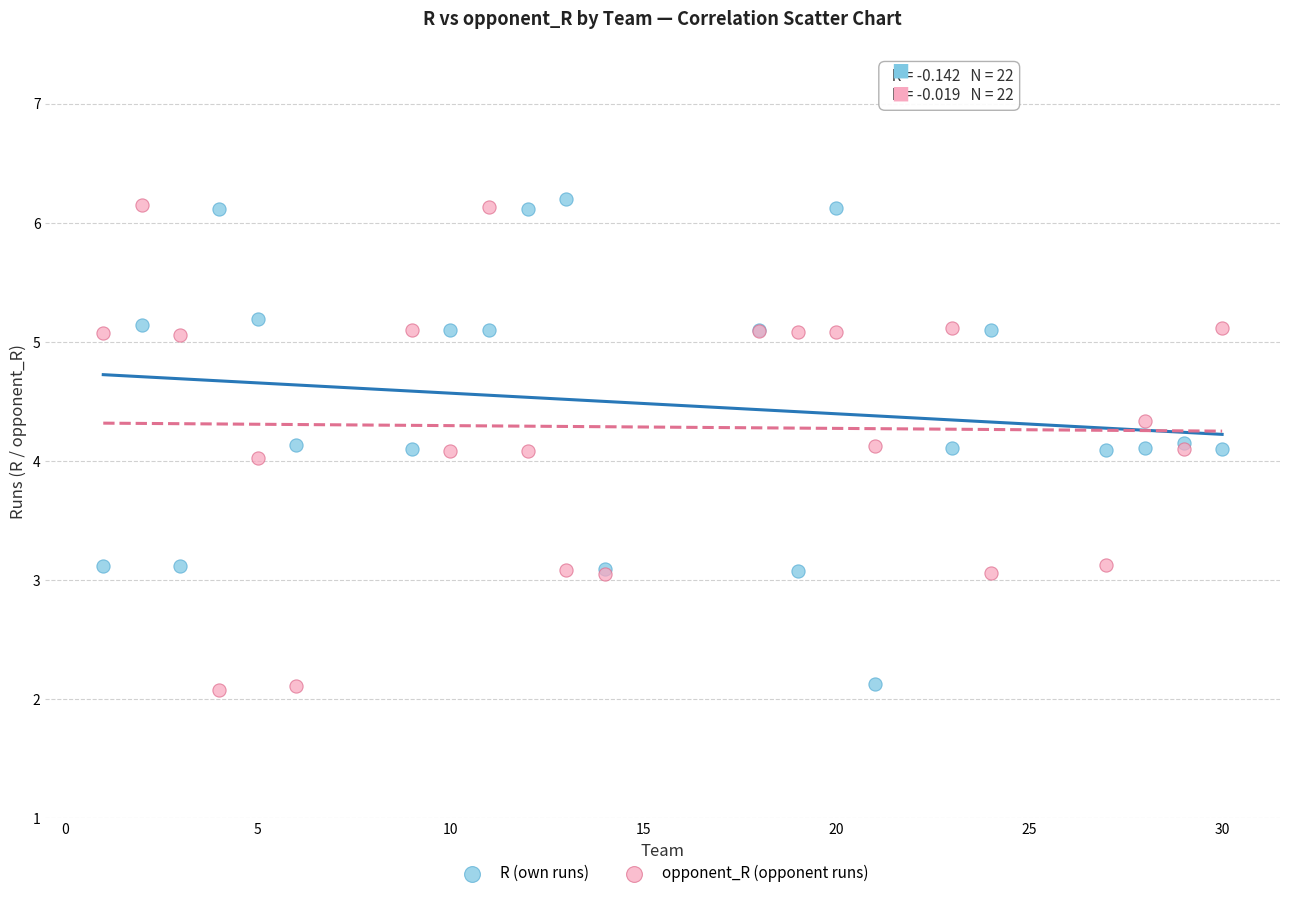

What is the X range (max minus min) for the scatter plot?

29.0